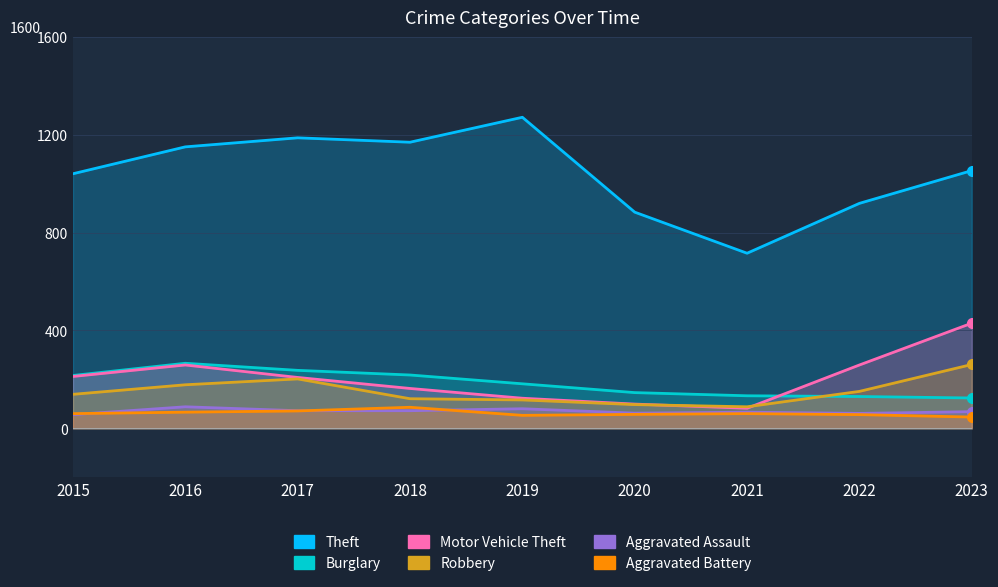

What is the average value of the Robbery series?

150